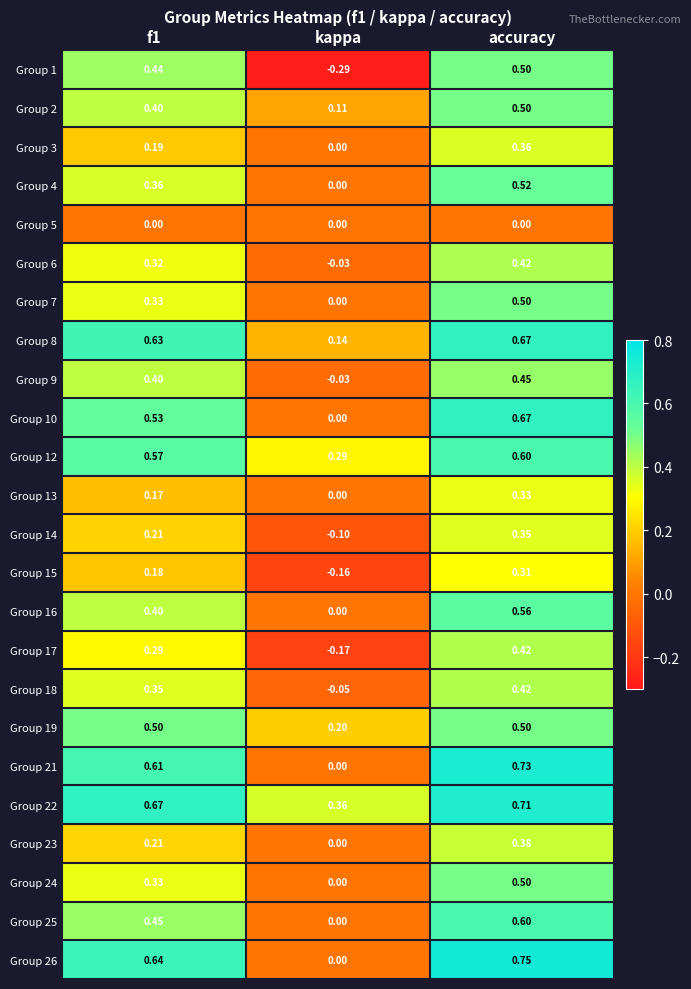

Which category has the highest value across all series?

accuracy